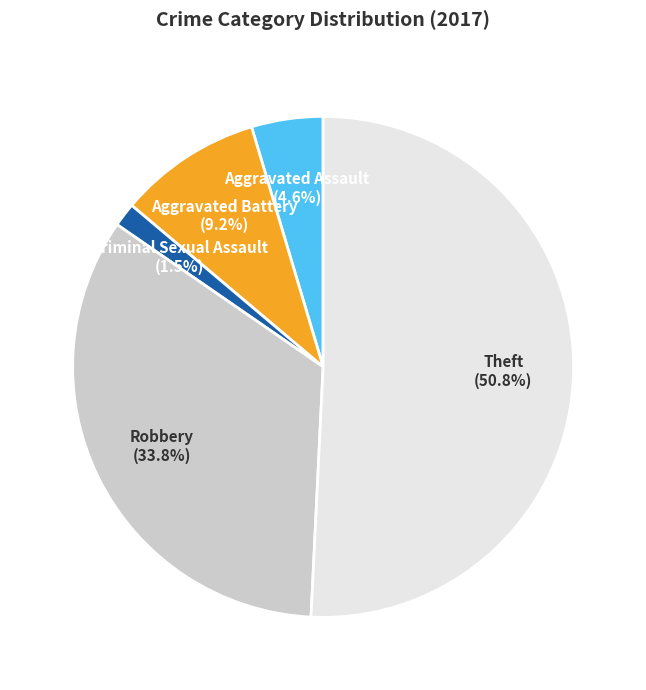

Is the sum of Aggravated Assault and Aggravated Battery greater than half?

No